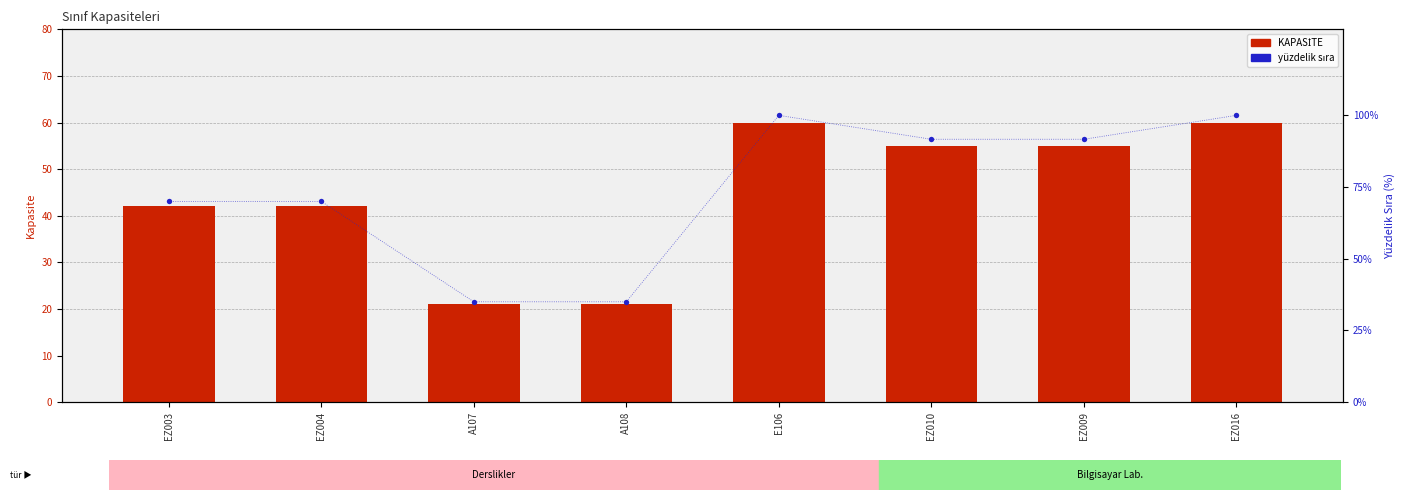

At which category is the sum across all series the highest?

E106